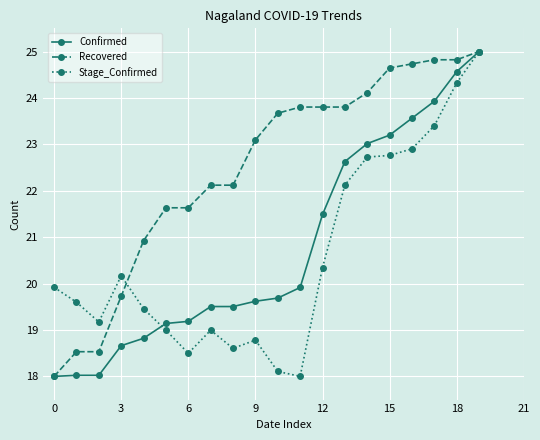

Which series has the largest total across all categories?

Recovered